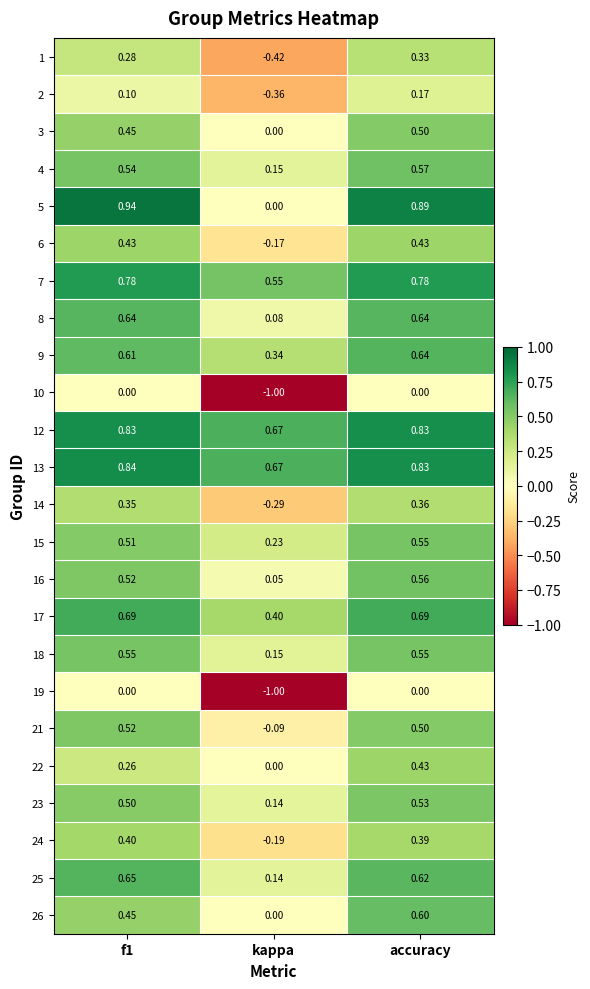

How many negative values does the 21 series have?

1